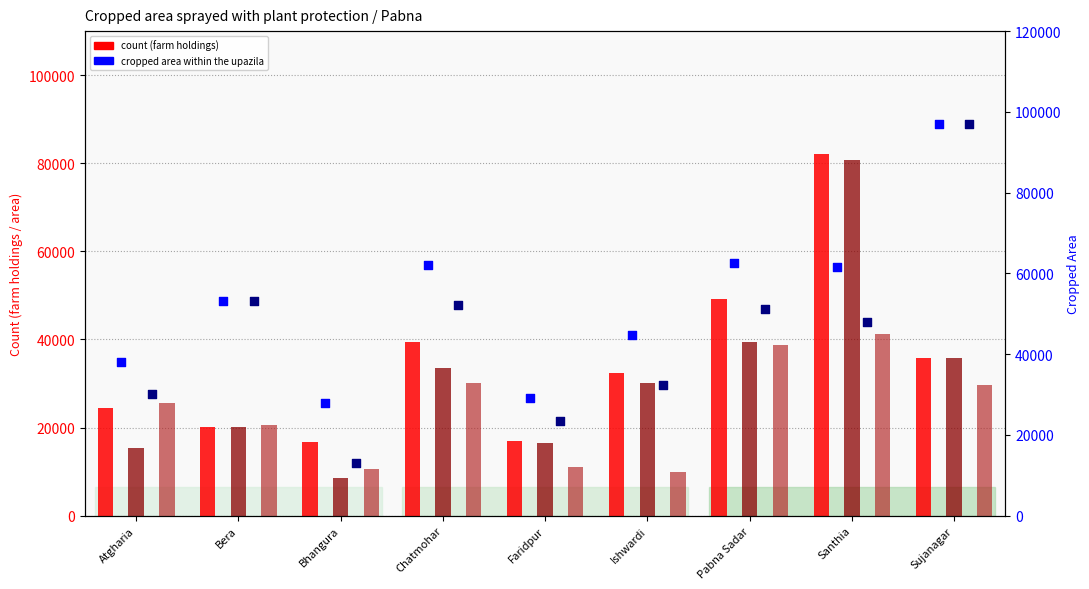

What is the total value across all series at Atgharia?

133323